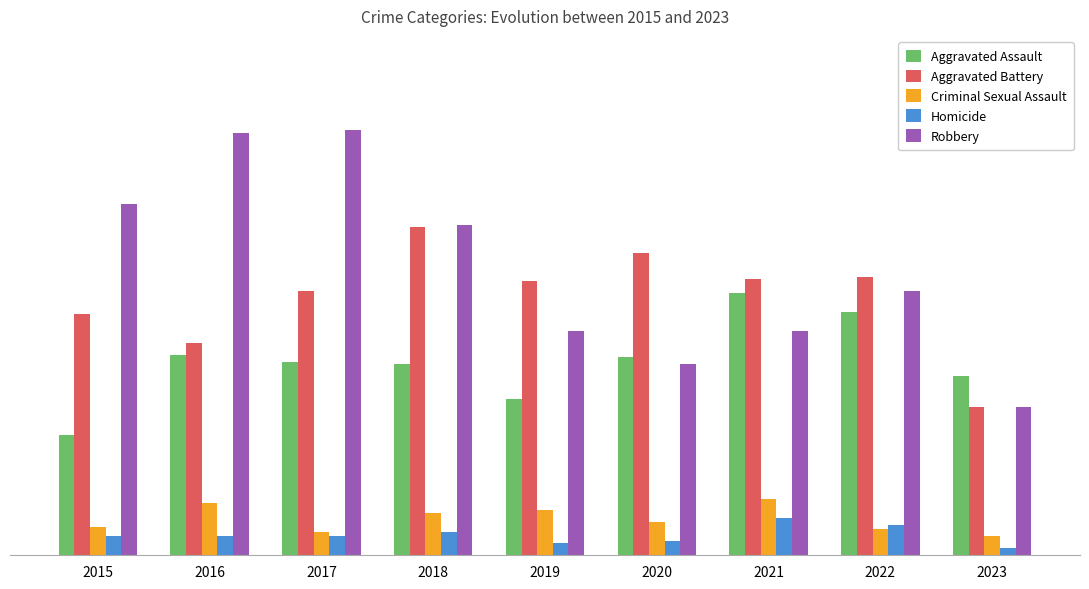

What are all the series names shown in the legend?

Aggravated Assault, Aggravated Battery, Criminal Sexual Assault, Homicide, Robbery